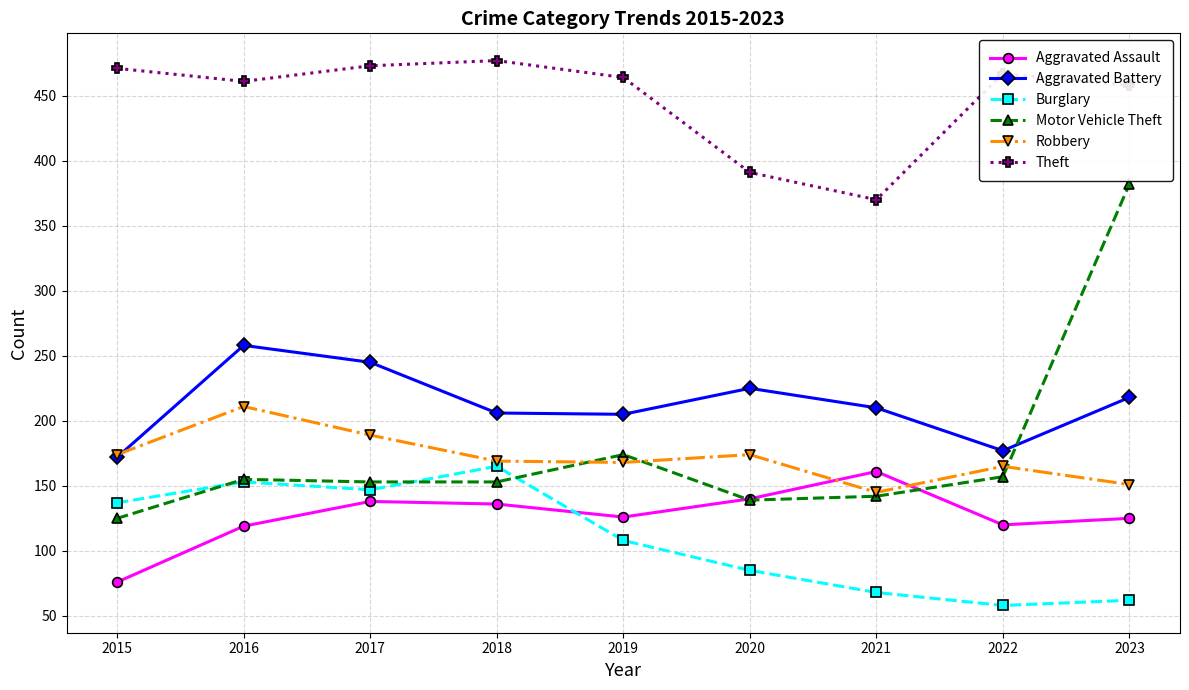

At 2023, list the series in order from smallest to largest.

Burglary, Aggravated Assault, Robbery, Aggravated Battery, Motor Vehicle Theft, Theft